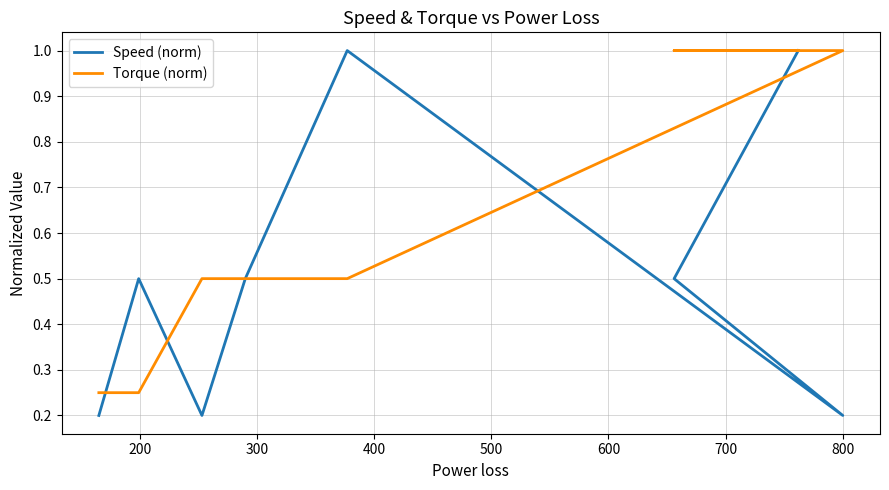

Is it true that Torque (norm) equals 1.5 at 700?

False